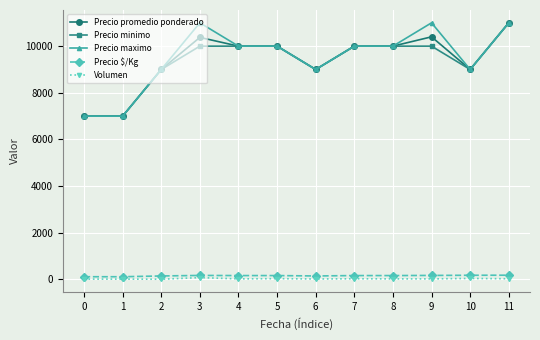

True or false: Volumen and Precio promedio ponderado cross at least once.

False